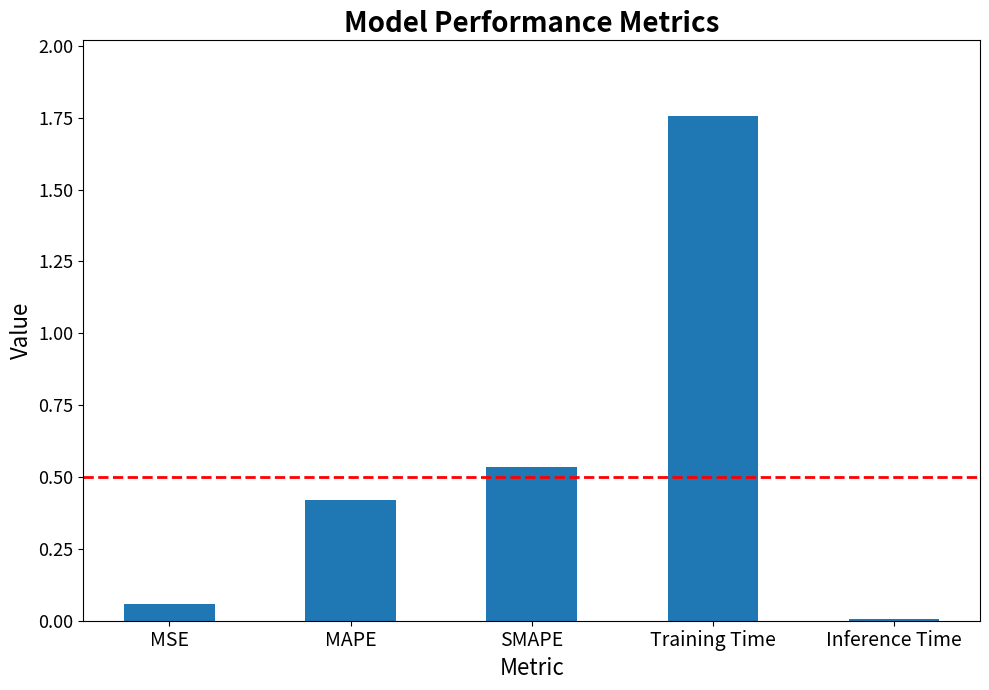

List the labels in order of value, largest first.

Training Time, SMAPE, MAPE, MSE, Inference Time